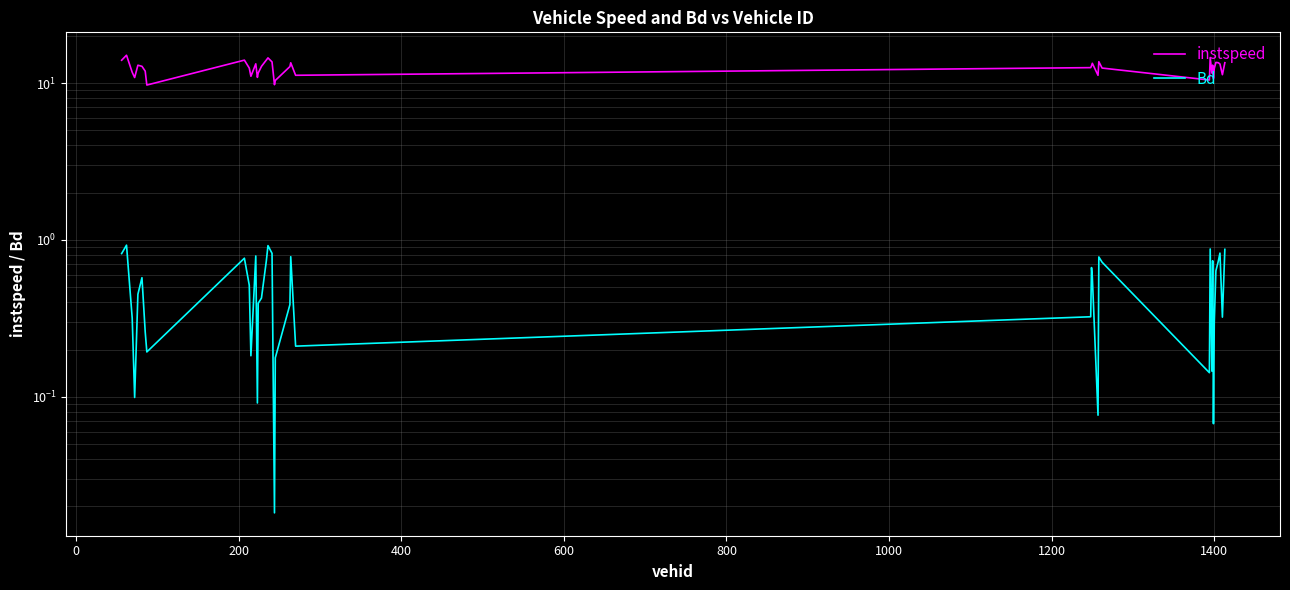

What is the value of the Bd point at the 40th from the left?

0.9